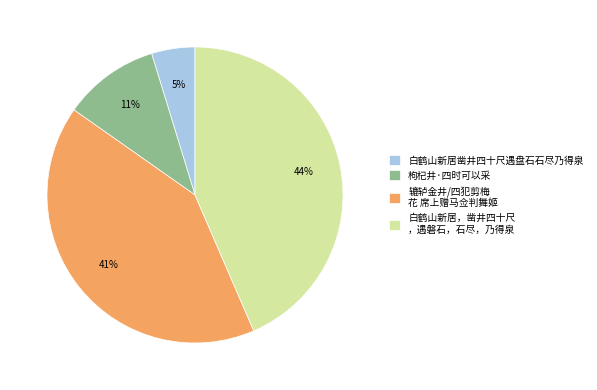

Which category has the biggest portion of the pie?

白鹤山新居，凿井四十尺 ，遇磐石，石尽，乃得泉